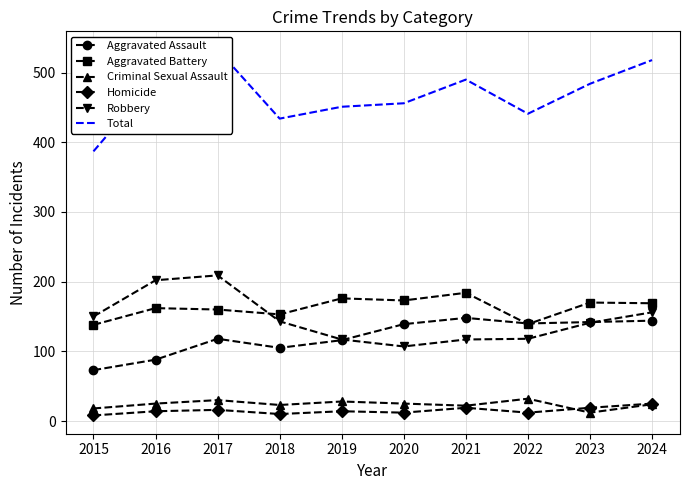

What is the sum of the Robbery values at 2023 and 2015?

291